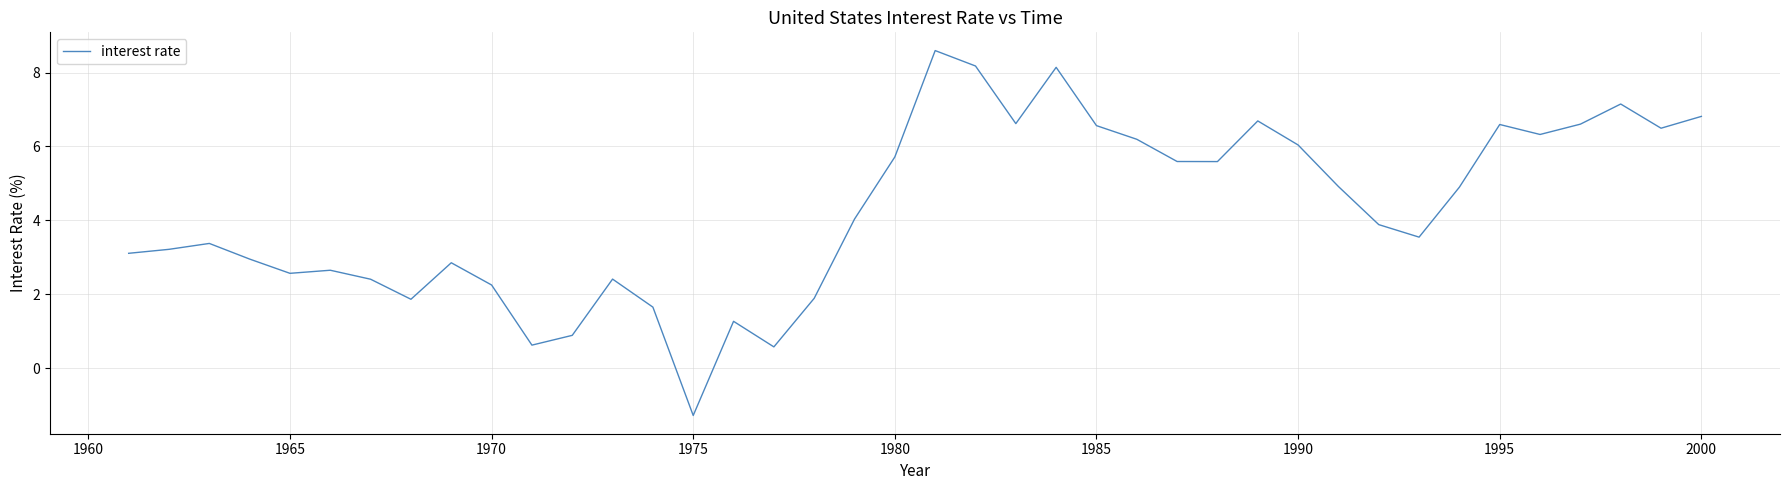

What is the difference between the maximum and minimum values?

9.9